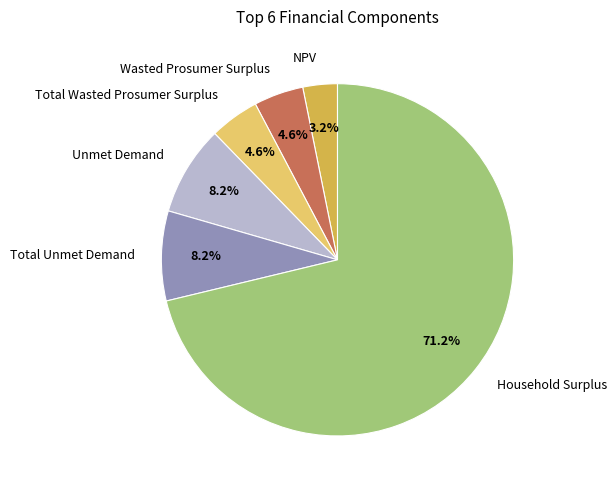

Approximately how many times larger is the value at Wasted Prosumer Surplus compared to NPV?

1.4